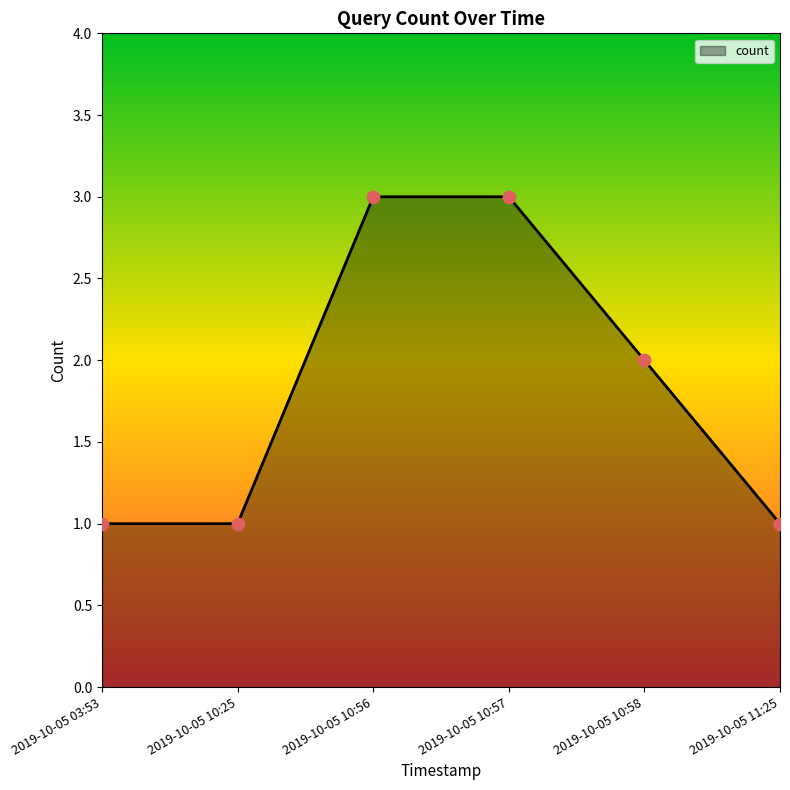

Which has a higher value, 2019-10-05 10:58 or 2019-10-05 10:25?

2019-10-05 10:58